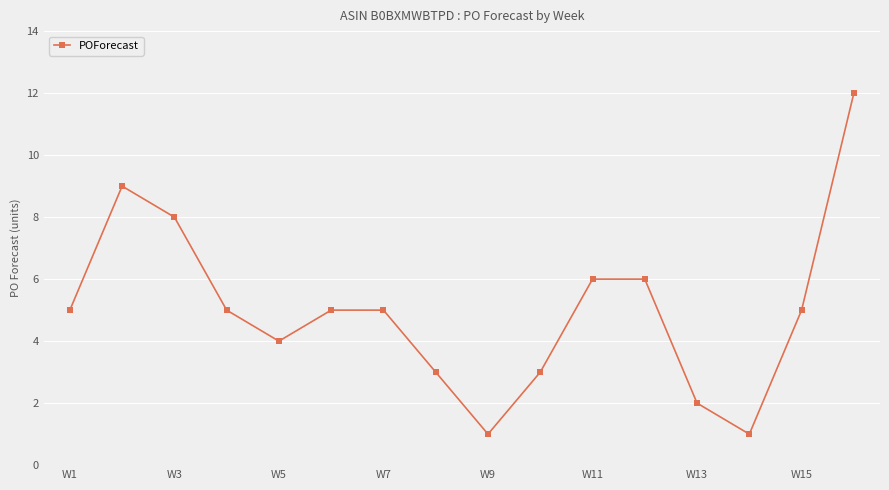

What is the smallest value displayed?

1